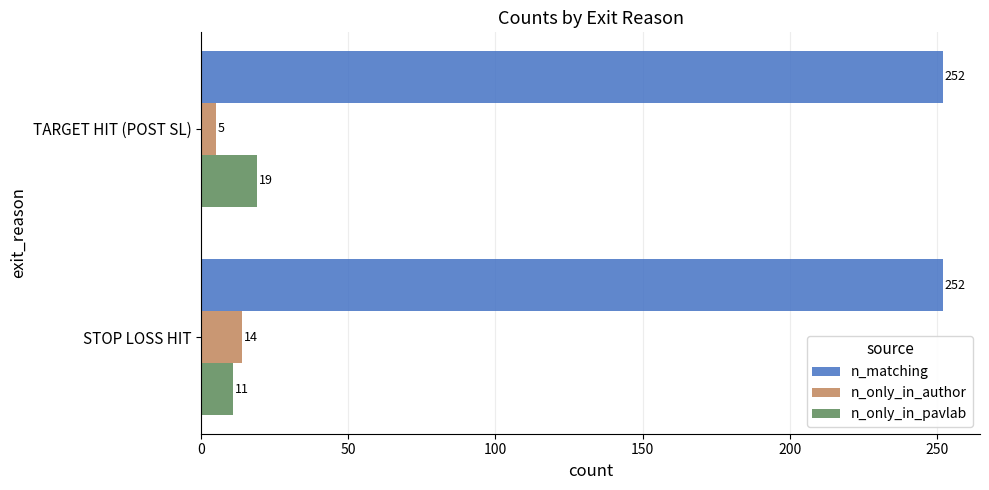

What is the difference between the maximum and minimum values in the n_only_in_pavlab series?

8